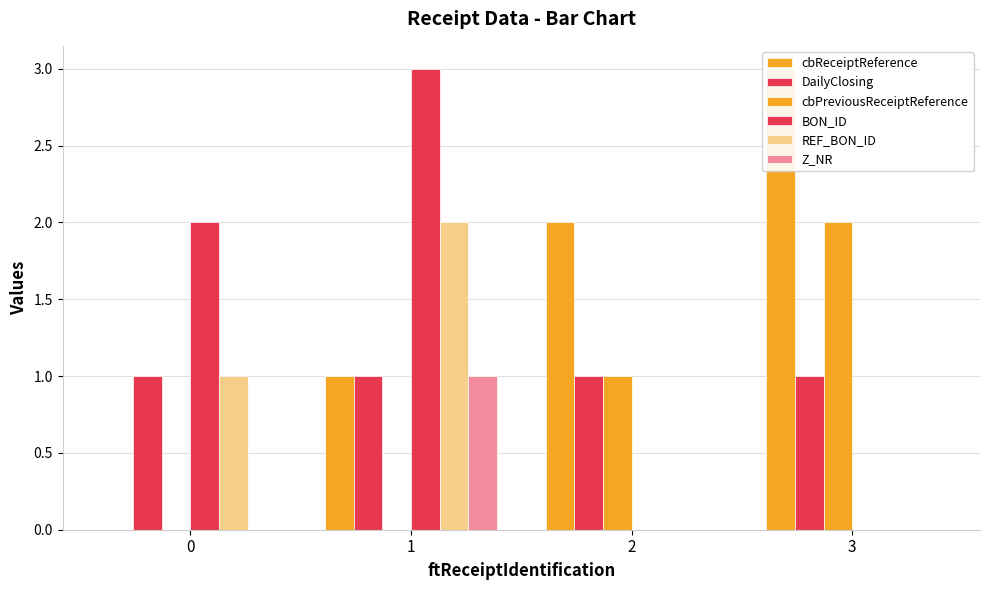

The value of DailyClosing at 0 is 2. True or false?

False